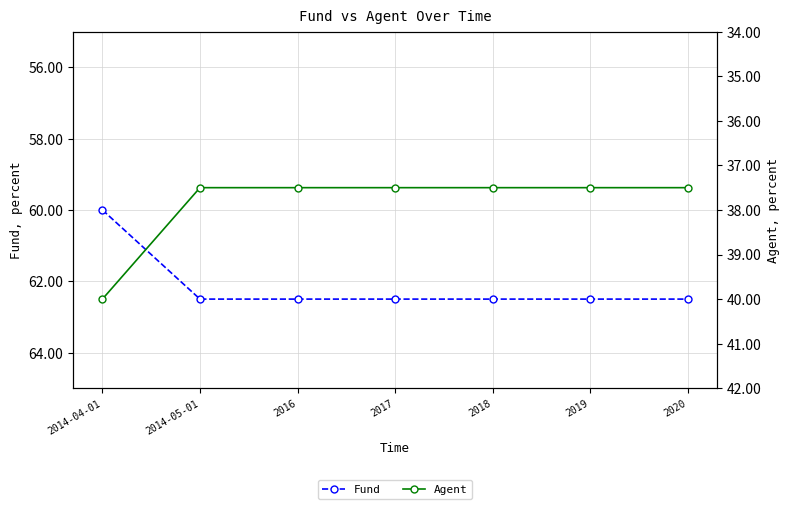

Which series has the largest range (max minus min)?

Fund